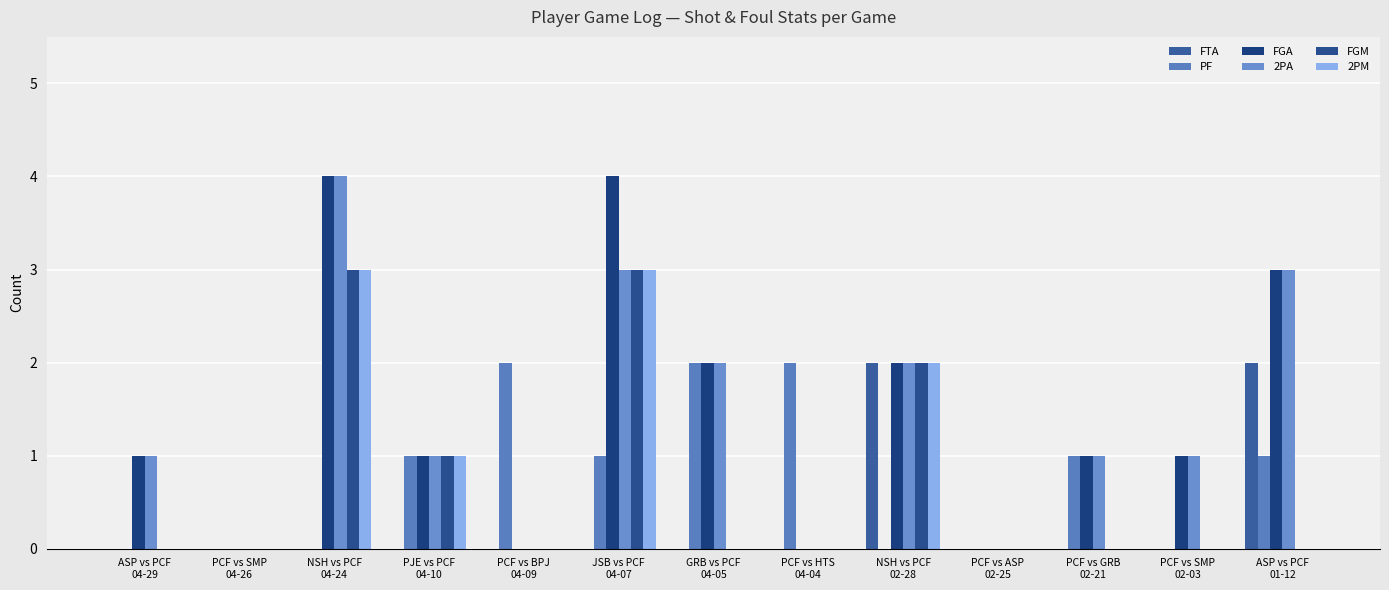

Which series changed the most between PCF vs BPJ
04-09 and PCF vs SMP
02-03?

PF